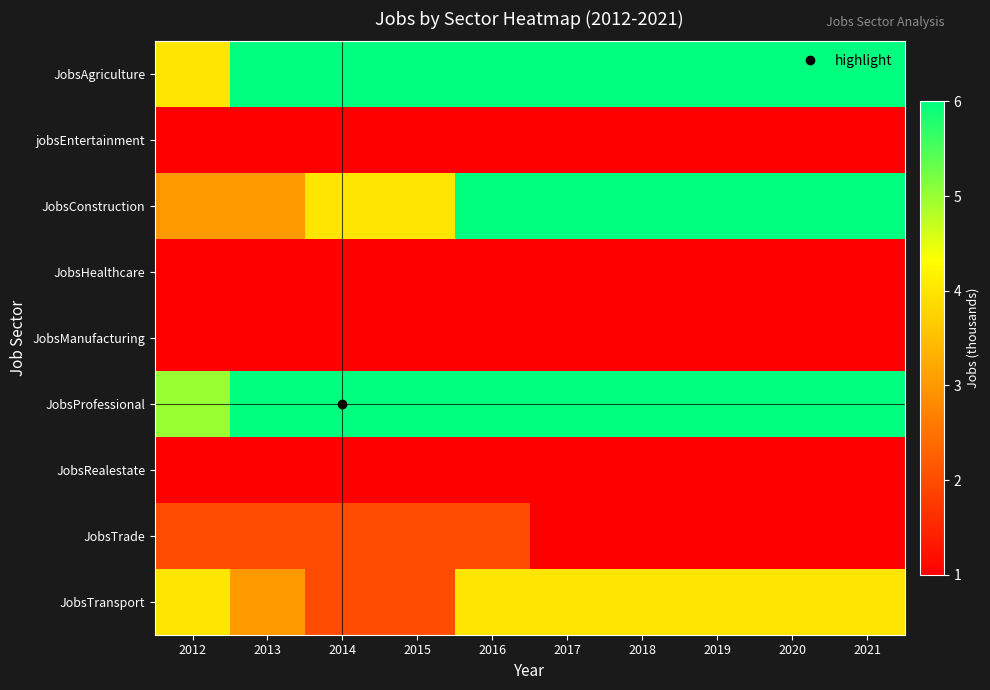

What is the minimum value shown in the chart?

1